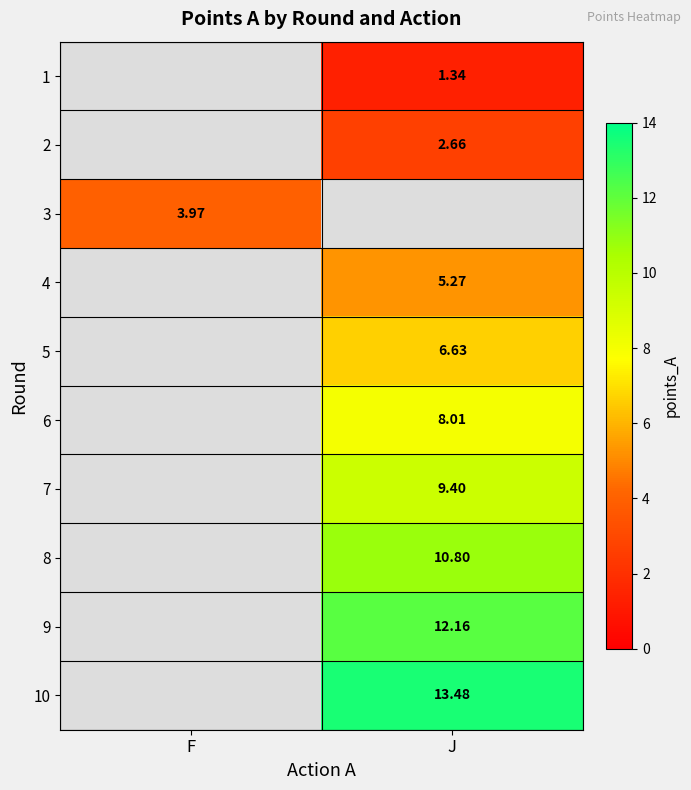

At which label does 2 first exceed 2?

J